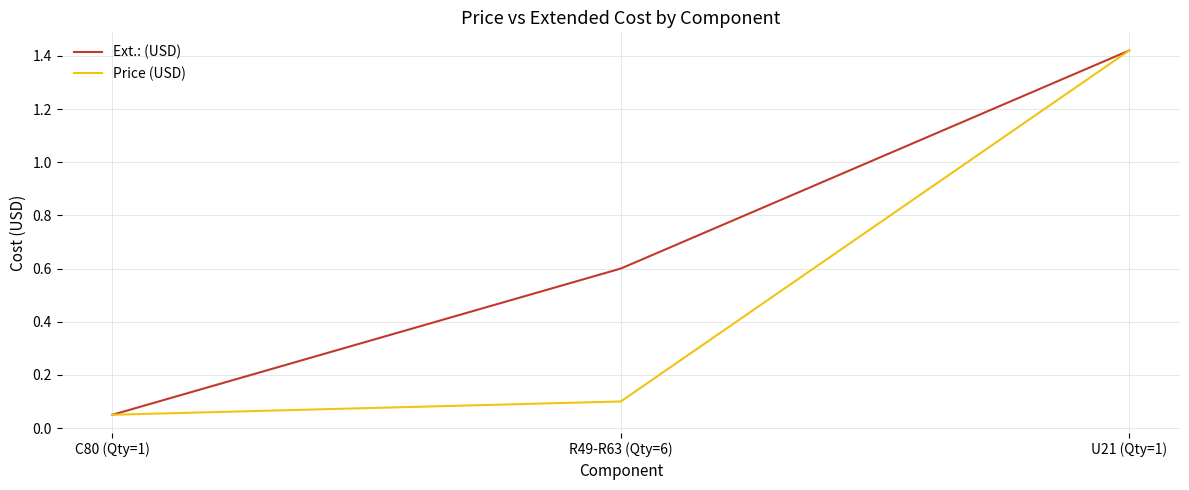

What position from the left is C80 (Qty=1)?

1